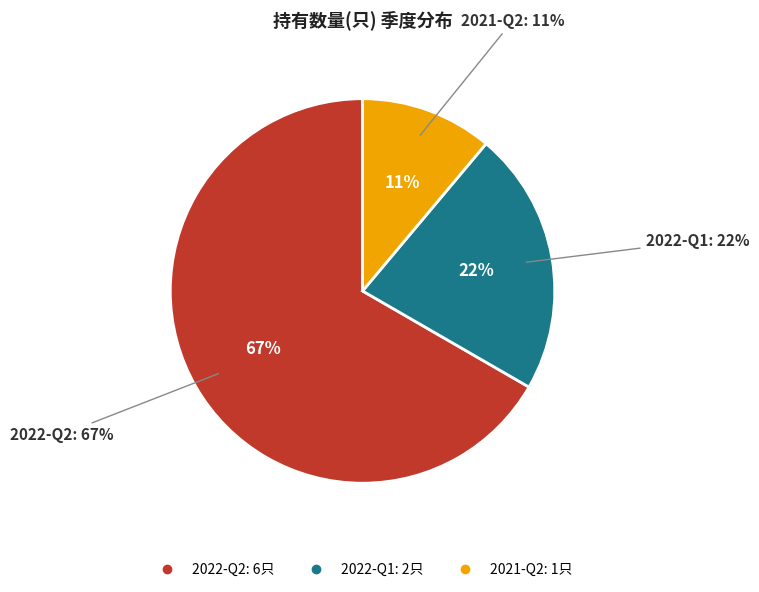

What is the change in value from 2022-Q1 to 2021-Q2?

-1